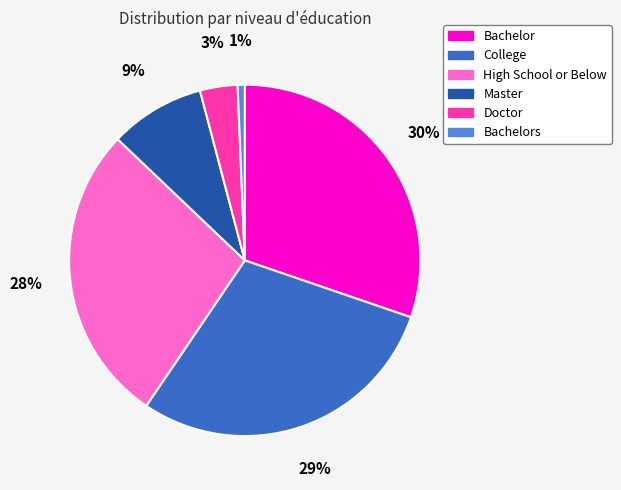

How many segments does this pie chart have?

6